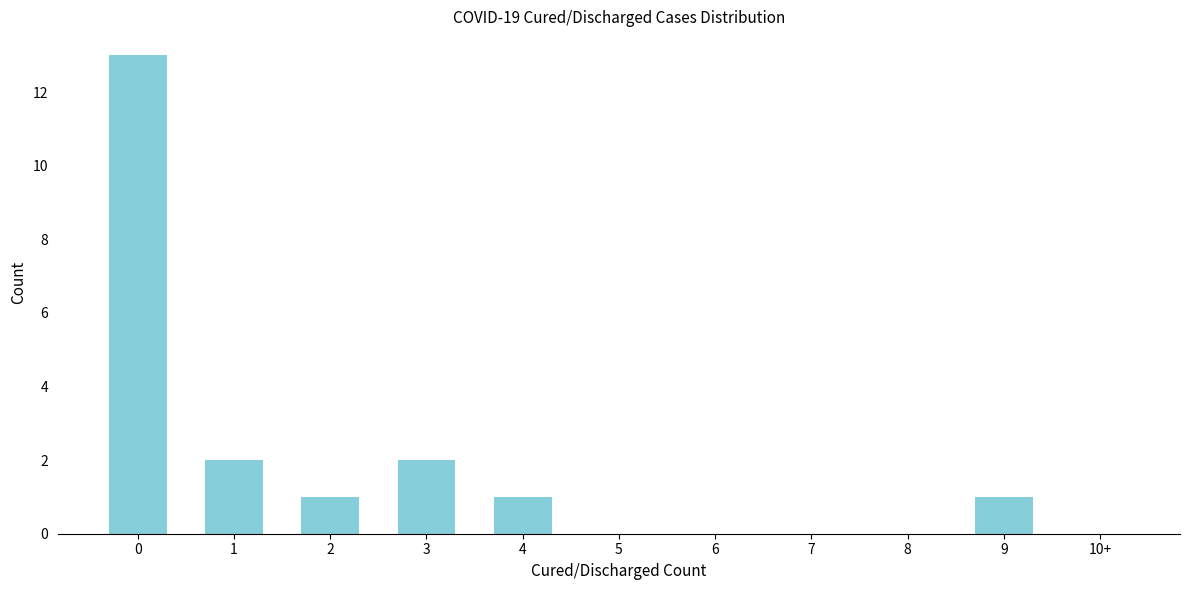

Reading left to right, extract all data points from this chart.

0=13	1=2	2=1	3=2	4=1	5=0	6=0	7=0	8=0	9=1	10+=0